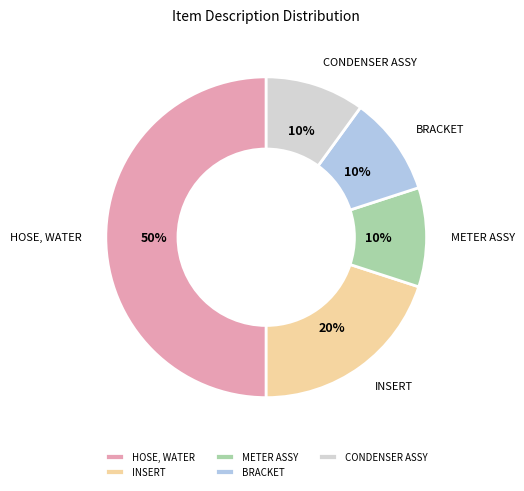

To the nearest percent, what portion does BRACKET represent?

10%